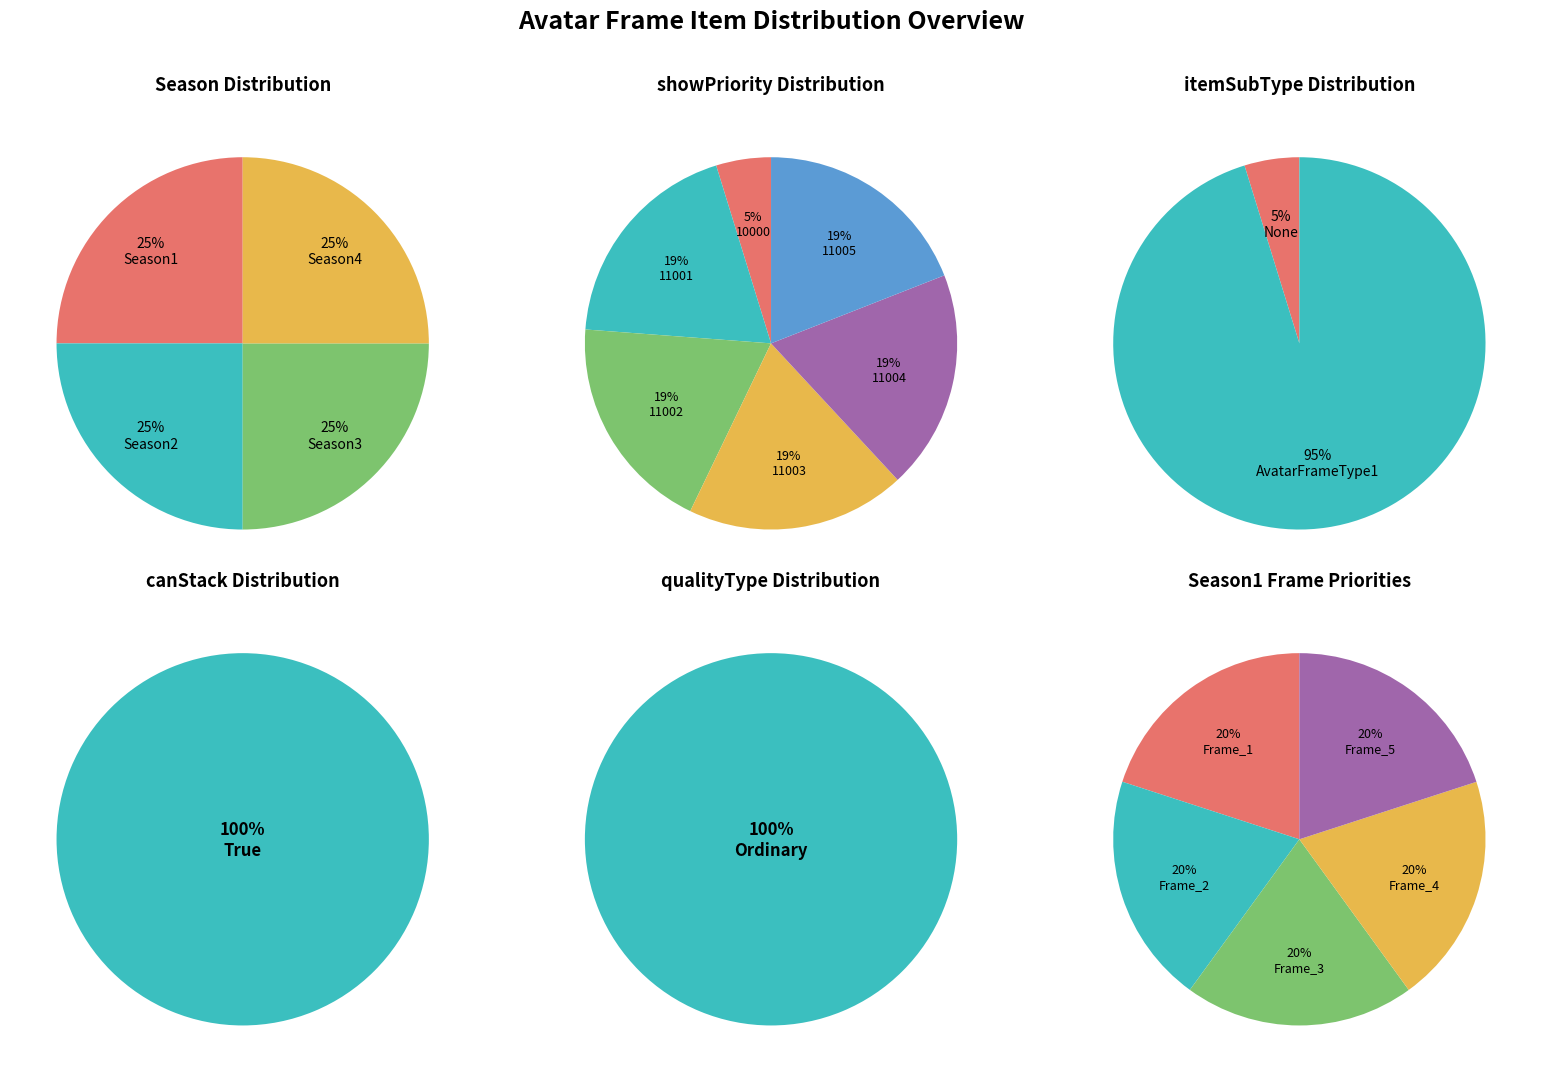

How many segments does this pie chart have?

6